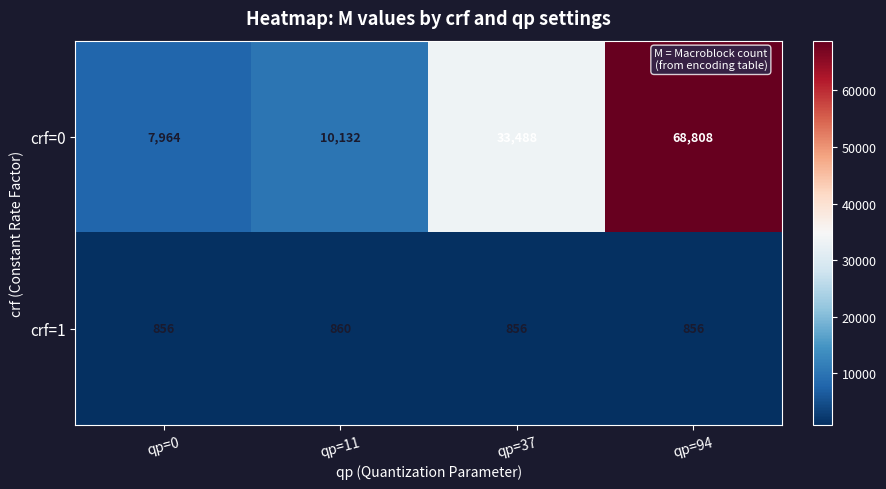

Where is crf=0 nearest to the value 38386?

qp=37